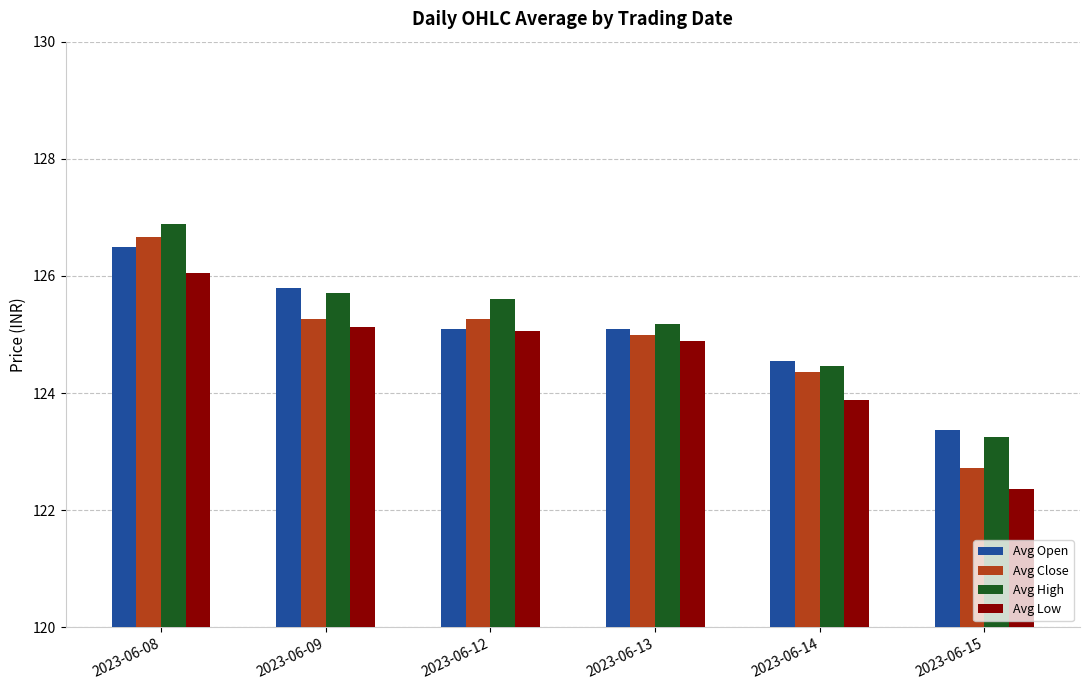

What are all the series names shown in the legend?

Avg Open, Avg Close, Avg High, Avg Low